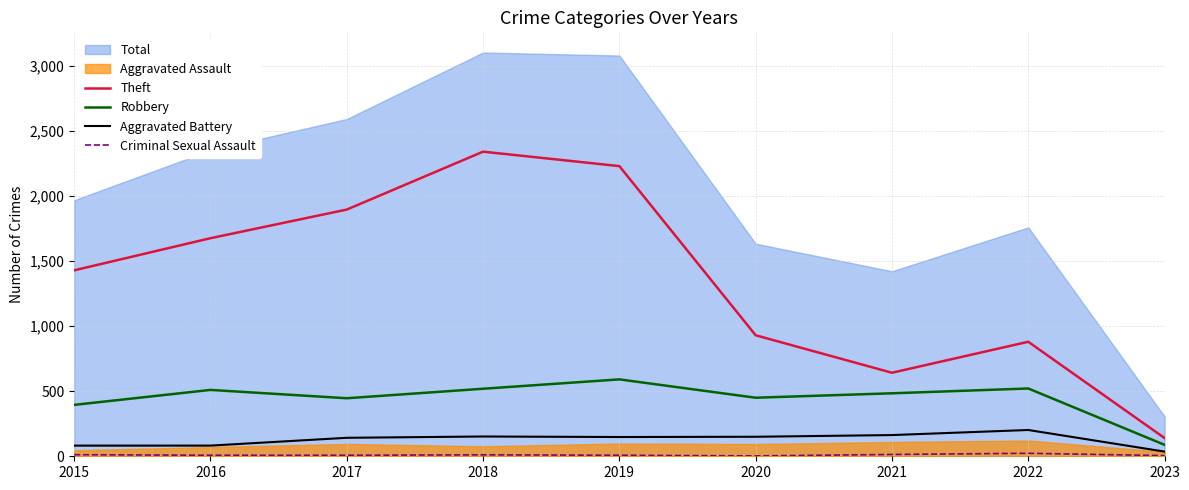

Does the chart have visible grid lines?

Yes